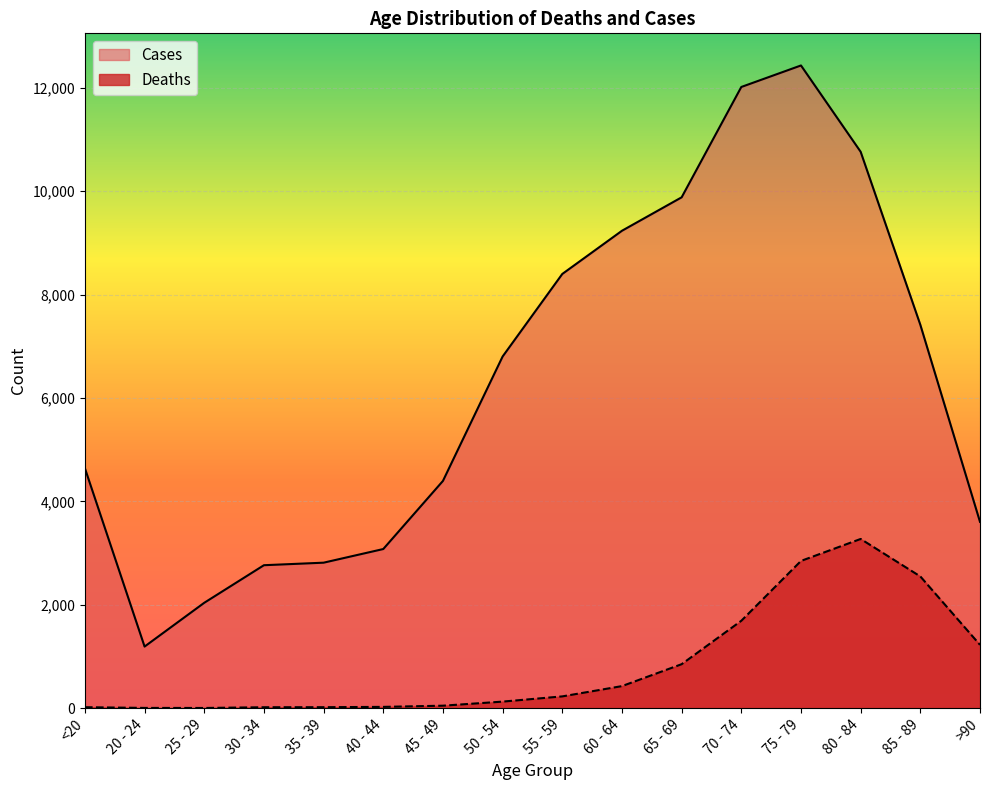

What is the total value across all series at 85 - 89?

9965